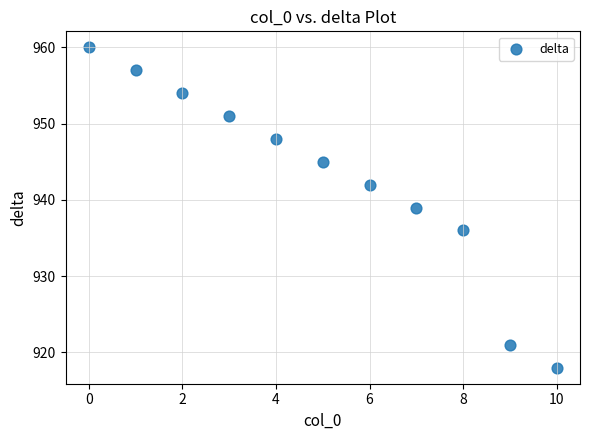

What is the range of Y values (max minus min)?

42